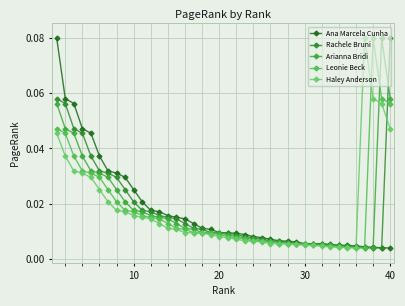

Which series has the largest range (max minus min)?

Ana Marcela Cunha